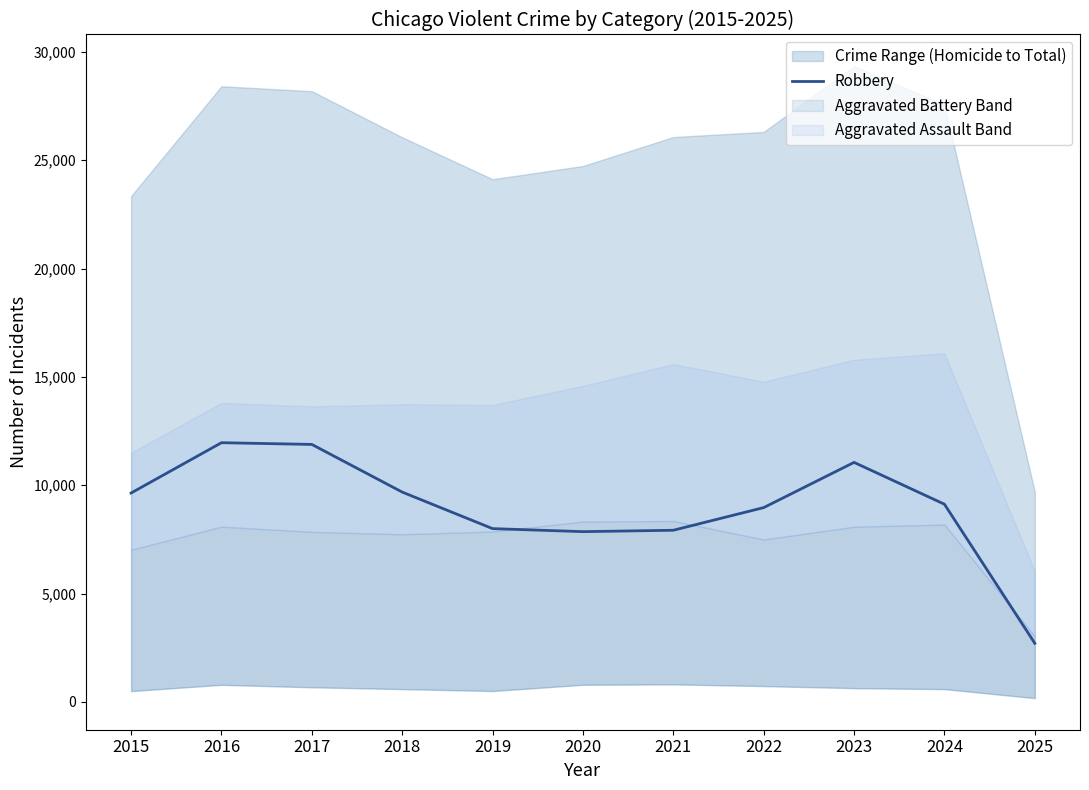

Rank the categories by value from highest to lowest.

2016, 2017, 2023, 2018, 2015, 2024, 2022, 2019, 2021, 2020, 2025